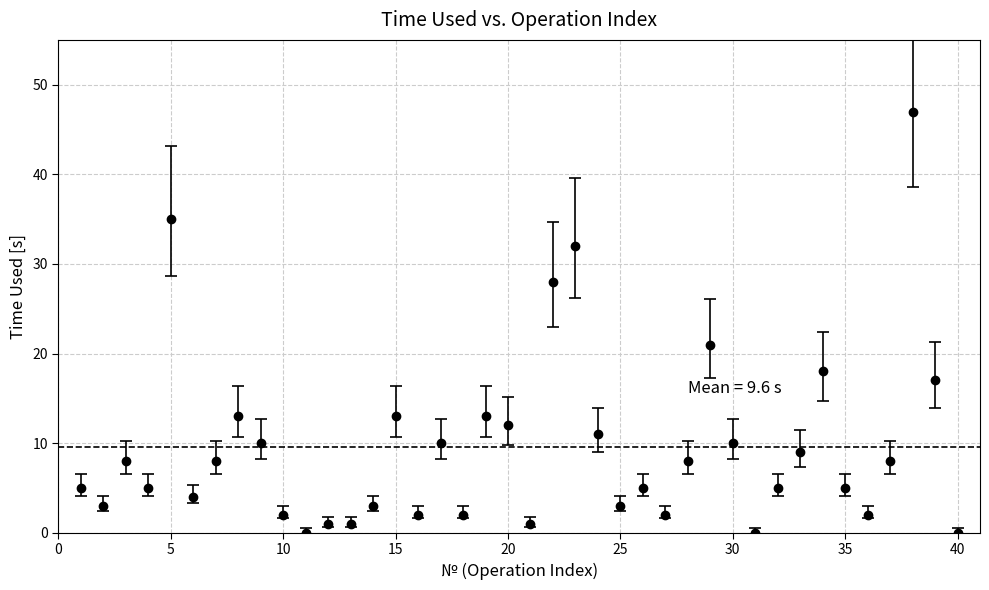

What is the sum of all values?

382